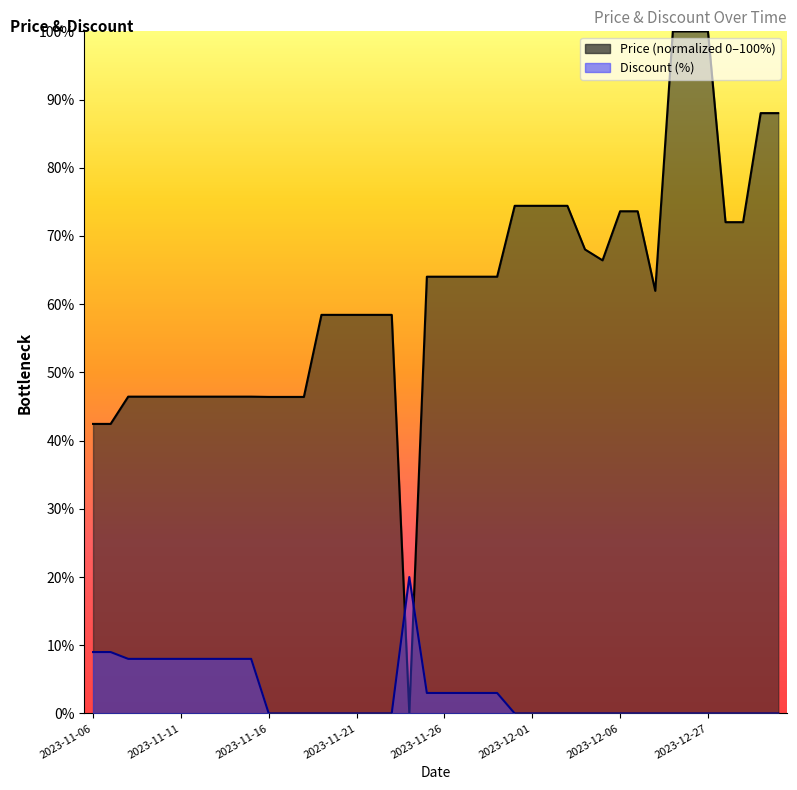

At which label is Discount closest to 10?

2023-11-06